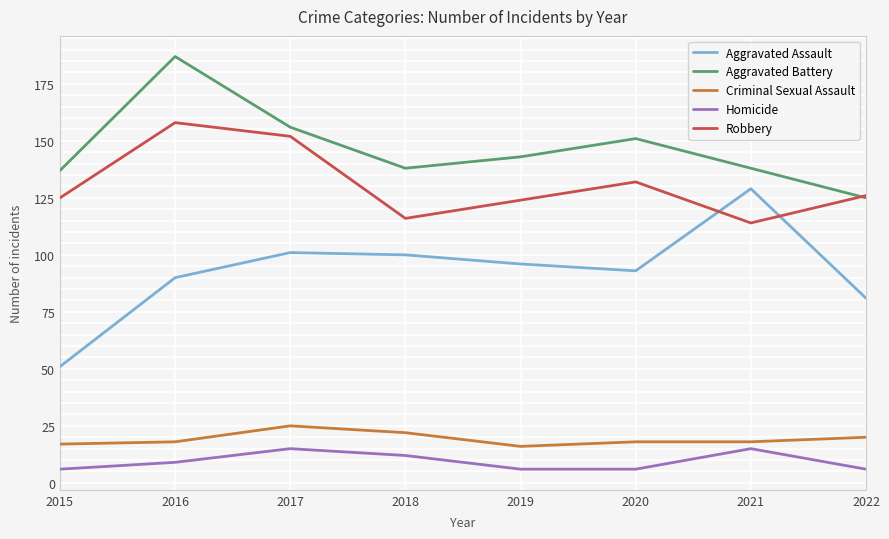

Reading right to left, transcribe all the data shown in this chart.

Aggravated Assault: 81	129	93	96	100	101	90	51
Aggravated Battery: 125	138	151	143	138	156	187	137
Criminal Sexual Assault: 20	18	18	16	22	25	18	17
Homicide: 6	15	6	6	12	15	9	6
Robbery: 126	114	132	124	116	152	158	125